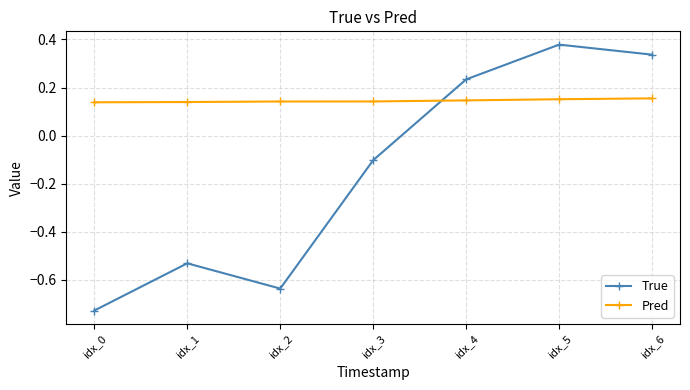

Is it true that Pred equals 0.2 at idx_0?

False